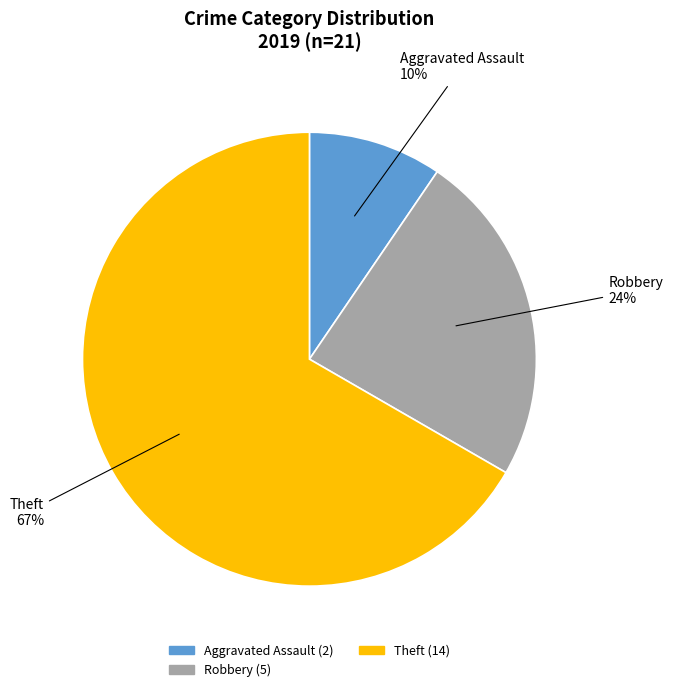

Is there a majority slice in this chart?

Yes